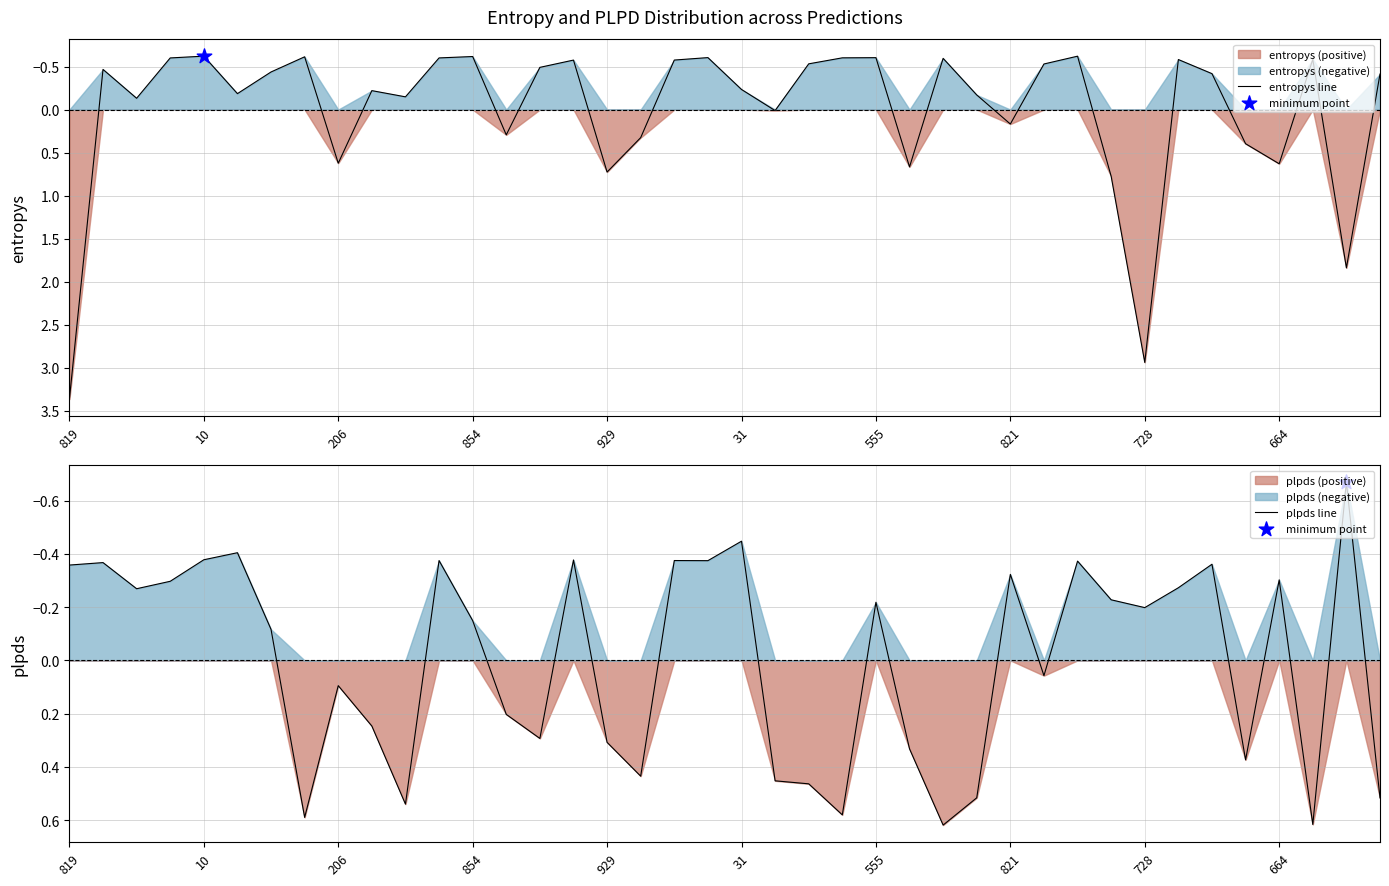

Which series reaches the maximum Y coordinate?

entropys line